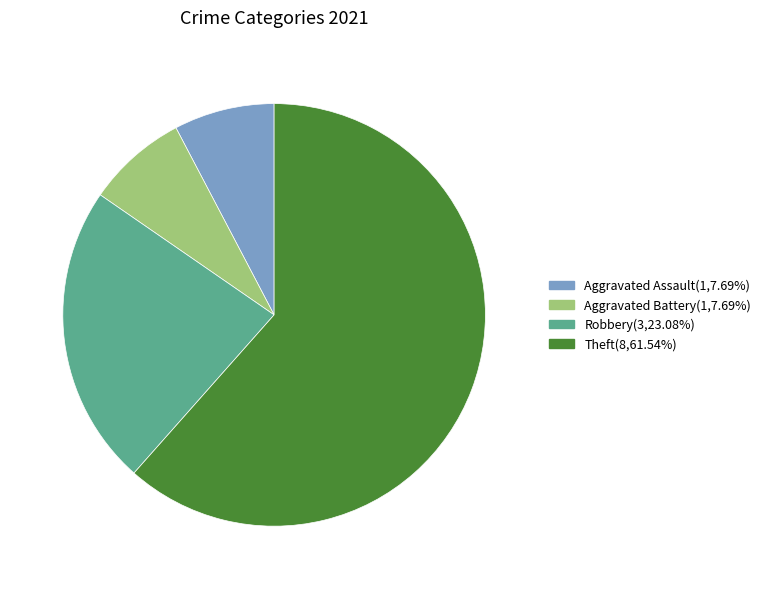

Does any single category account for the majority?

Yes